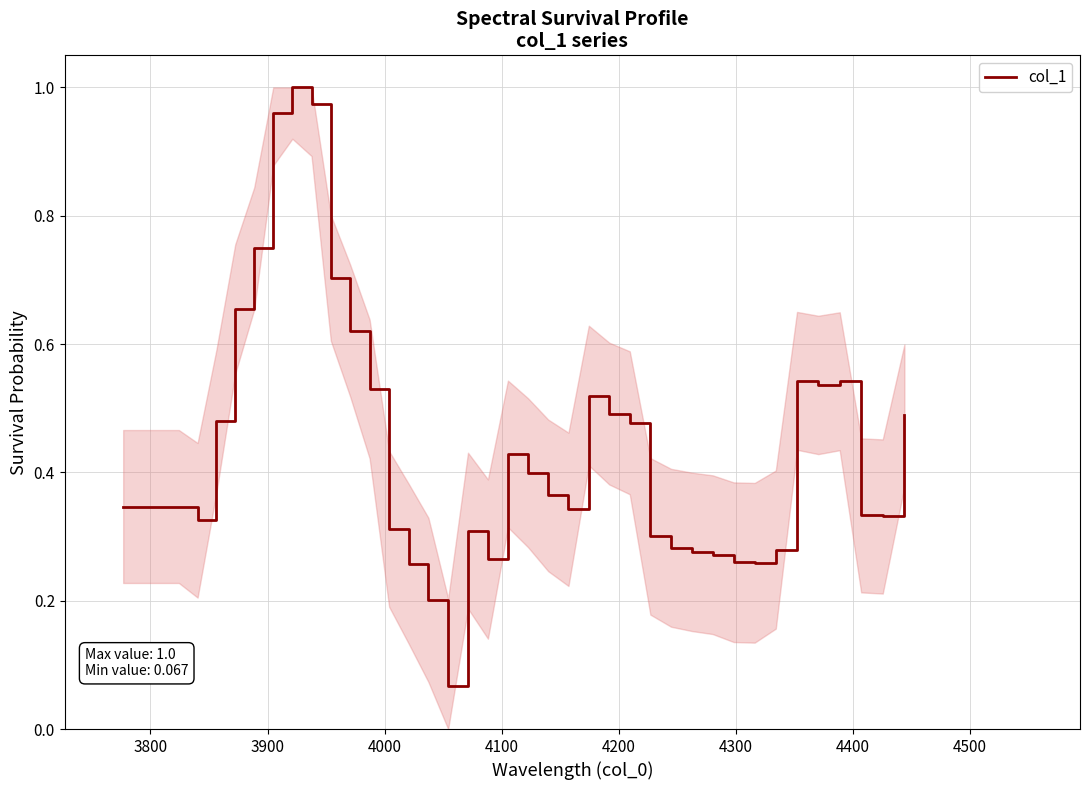

Reading right to left, extract all data points from this chart.

0.5	0.3	0.3	0.5	0.5	0.5	0.3	0.3	0.3	0.3	0.3	0.3	0.3	0.5	0.5	0.5	0.3	0.4	0.4	0.4	0.3	0.3	0.1	0.2	0.3	0.3	0.5	0.6	0.7	1.0	1.0	1.0	0.7	0.7	0.5	0.3	0.3	0.3	0.3	0.3